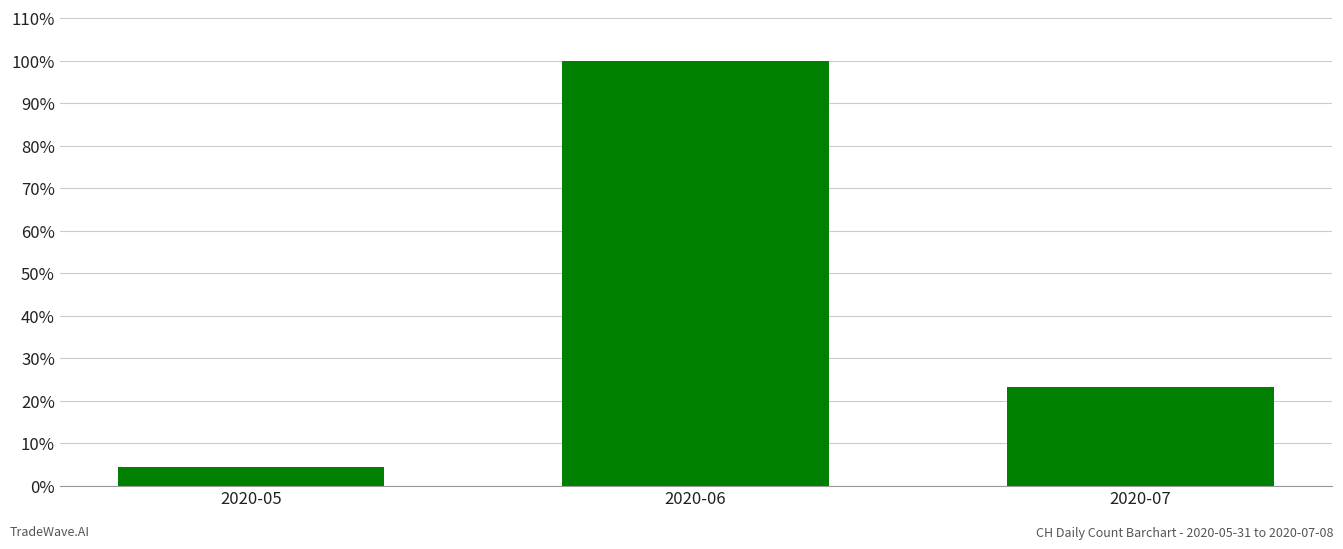

What is the difference between the second highest and minimum values?

0.2